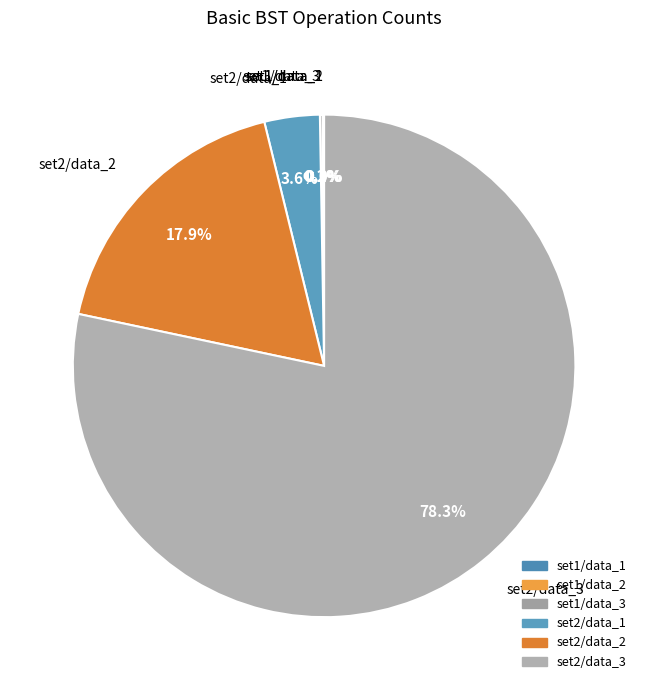

Do set2/data_1 and set2/data_3 together represent more than half of the pie?

Yes